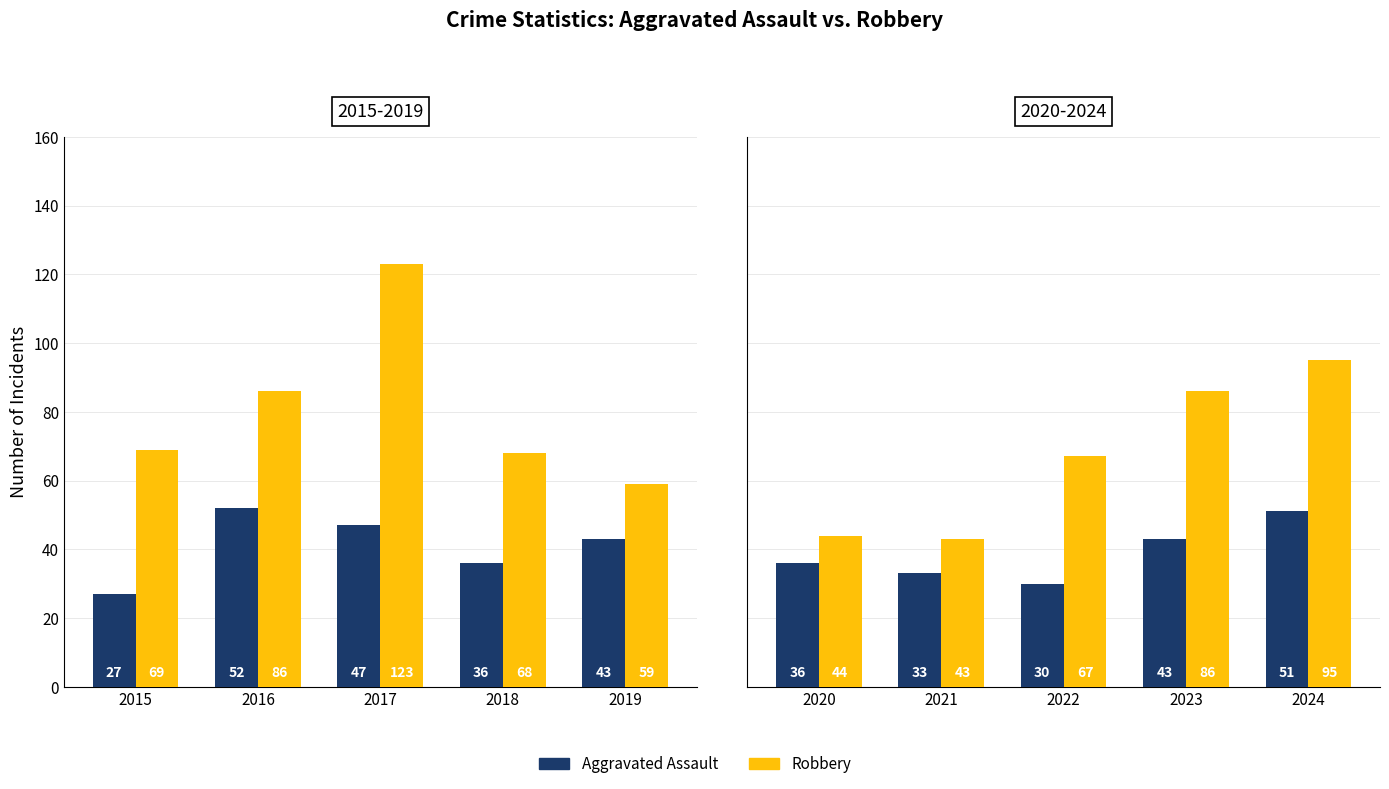

True or false: Aggravated Assault has a value of 75 at 2024.

False